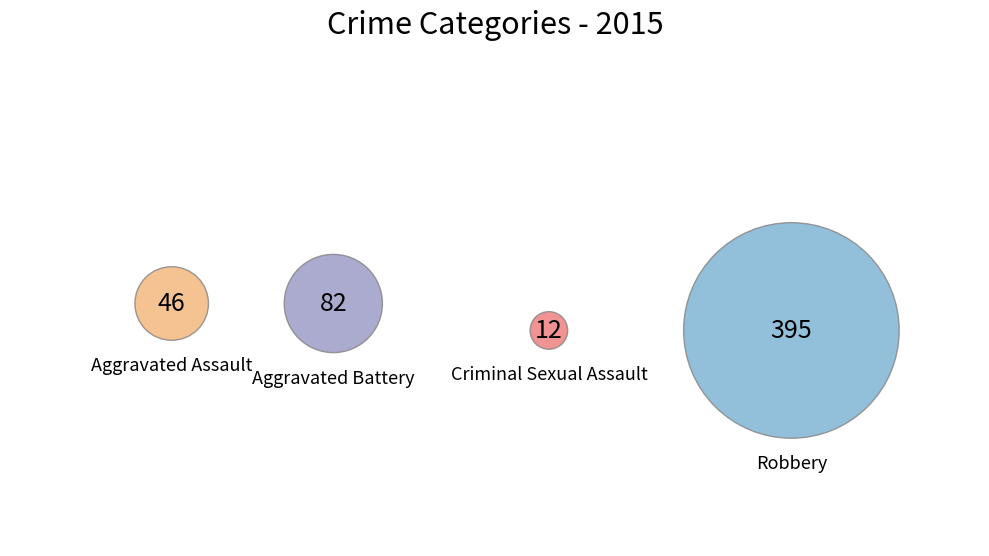

How many slices are in this pie chart?

4